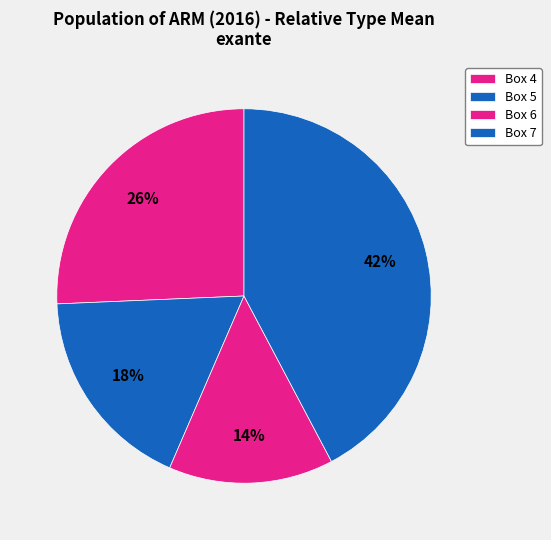

The Box 7 slice represents 42% of the pie. True or false?

True